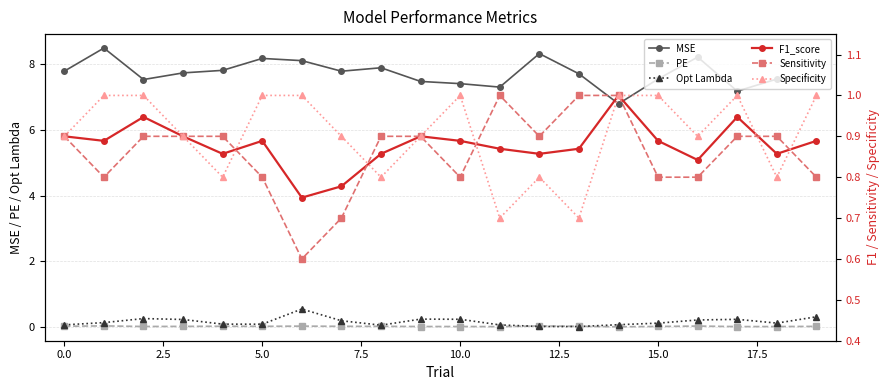

The Sensitivity series shows 0.8 at 10.0. True or false?

True